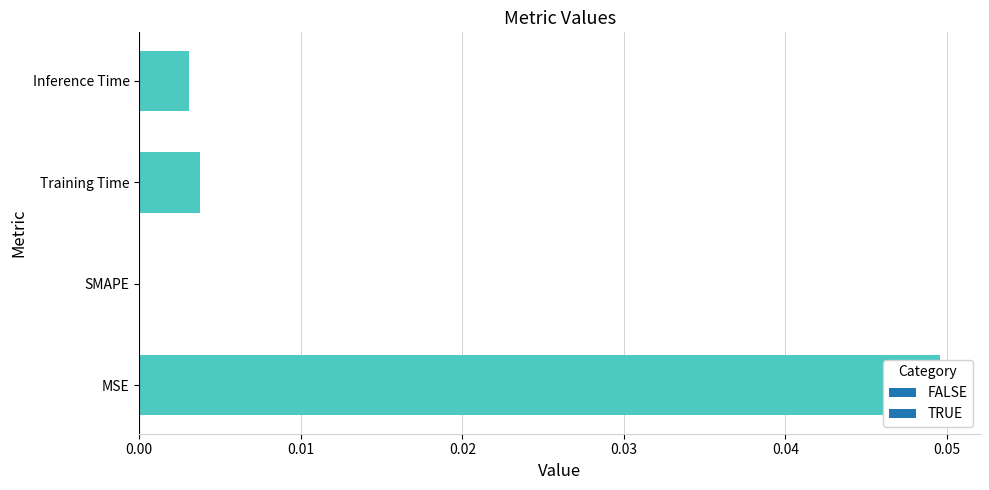

The chart shows a value of 0.0 at Inference Time. True or false?

False